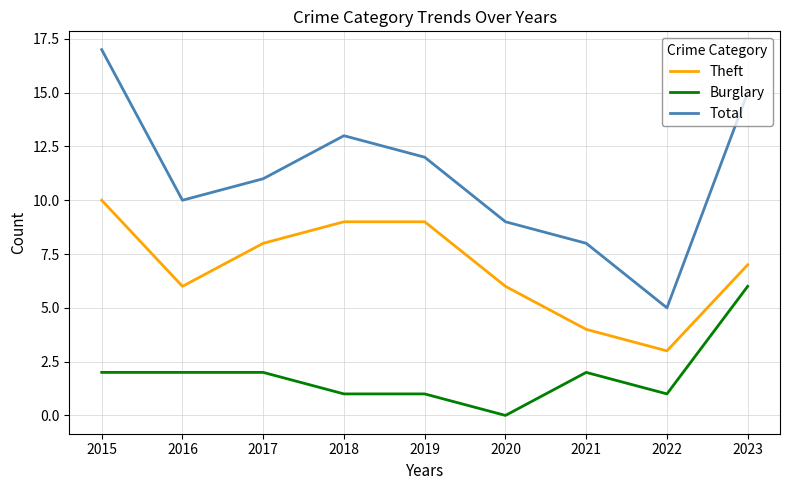

Is the value of Burglary at 2020 greater than the value of Theft at 2021?

No